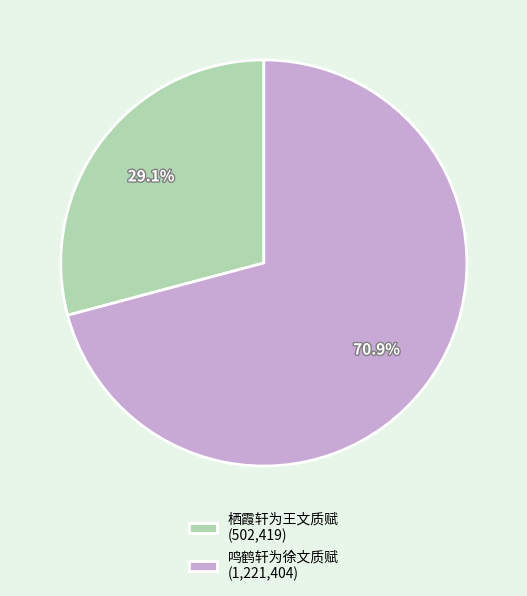

What is the ratio of the value at 鸣鹤轩为徐文质赋 to the value at 栖霞轩为王文质赋?

2.4